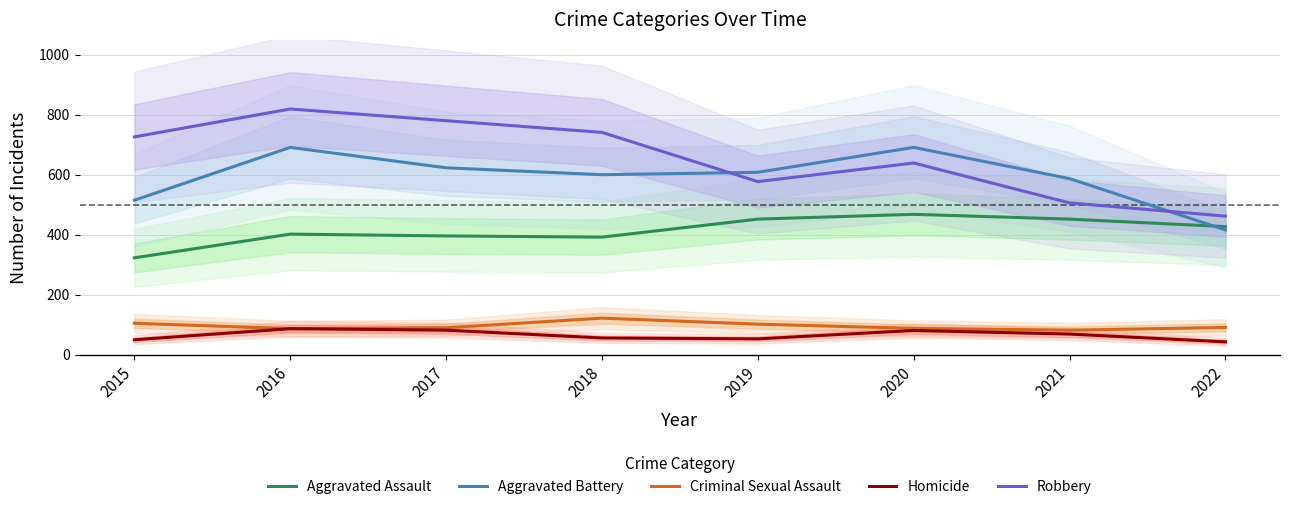

True or false: Homicide and Aggravated Battery cross at least once.

False